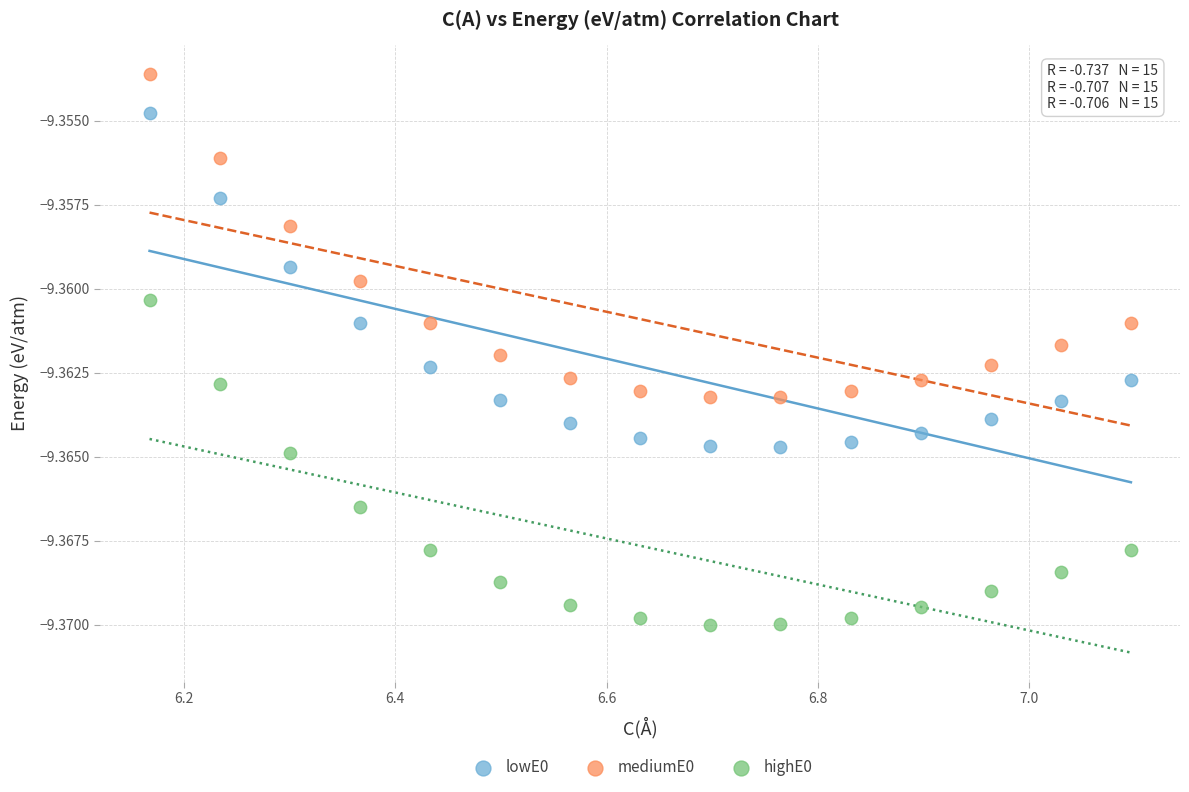

What are all the series names shown in the legend?

lowE0, mediumE0, highE0